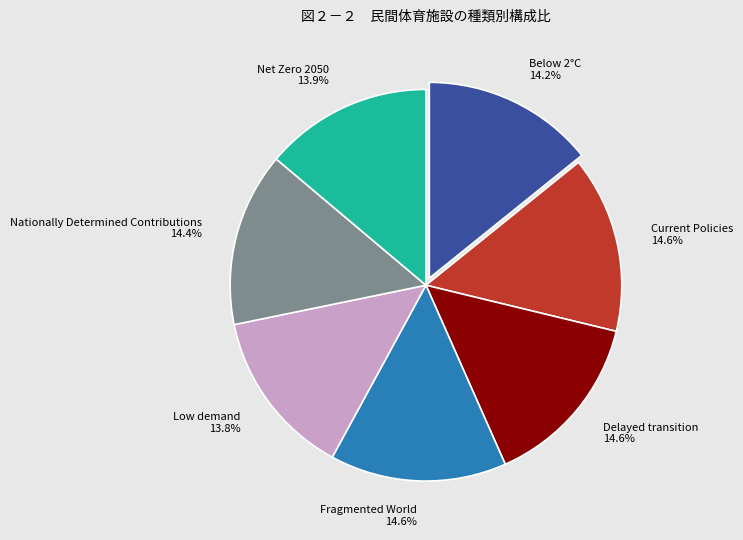

Combined, do Fragmented World and Low demand account for over 50%?

No